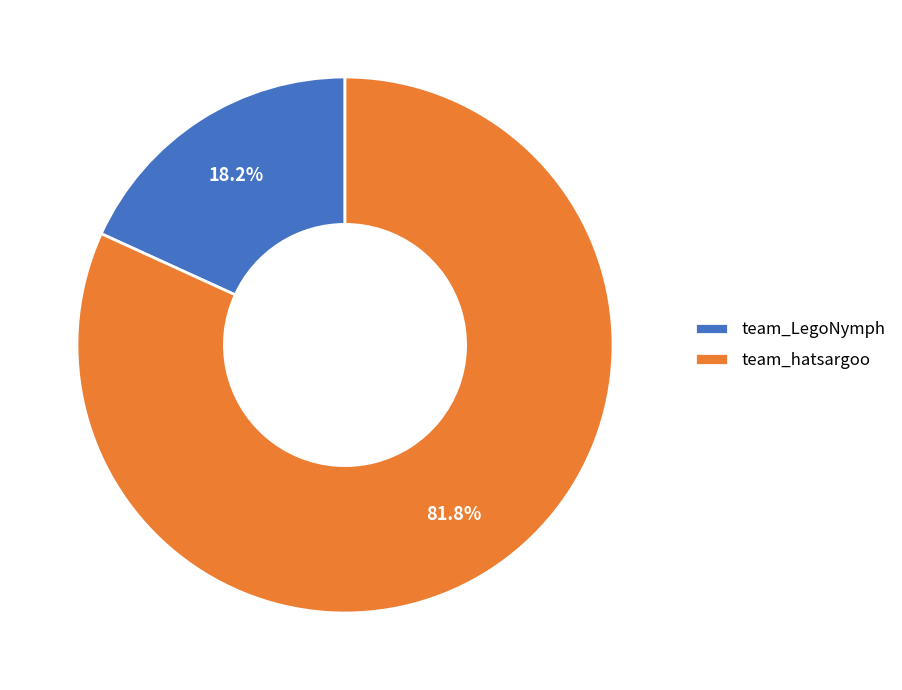

Does any single category account for the majority?

Yes